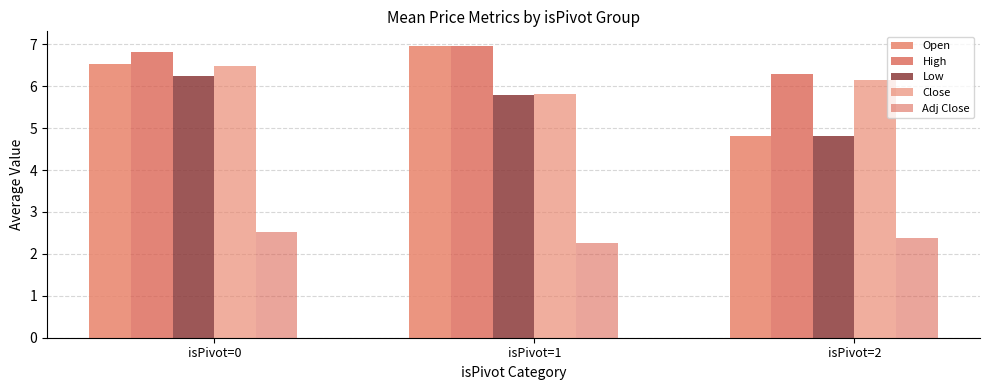

Rank the categories by Open value from highest to lowest.

isPivot=1, isPivot=0, isPivot=2